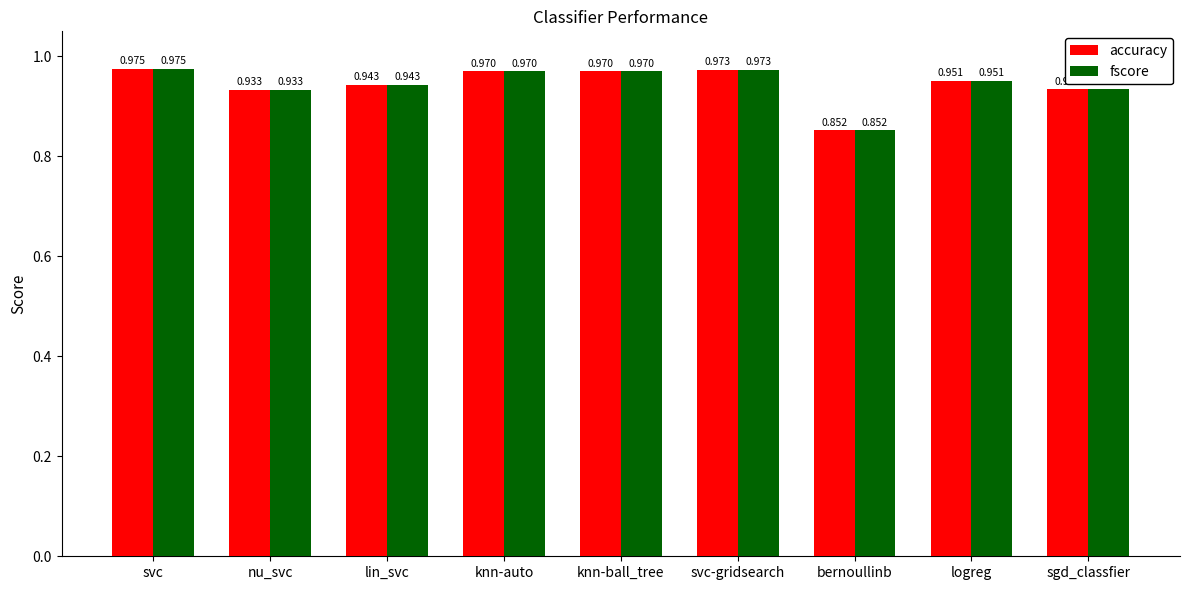

Is the value of fscore at svc greater than the value of accuracy at knn-auto?

Yes